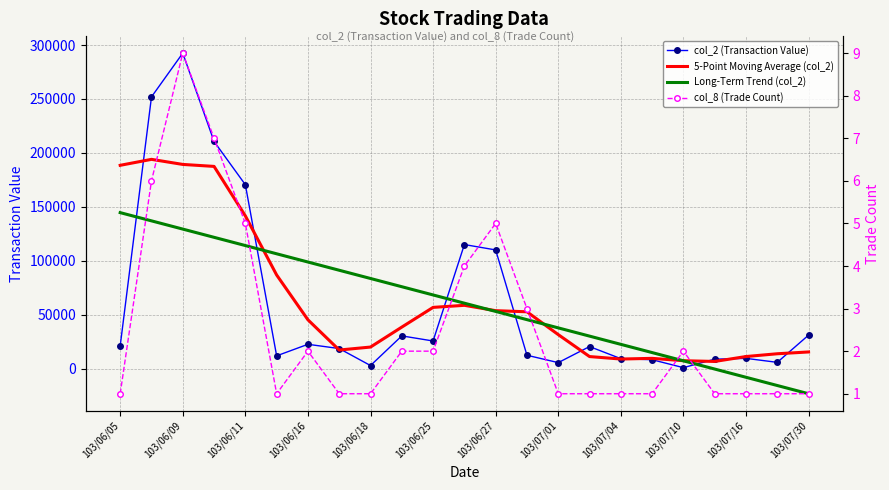

What is the lowest value of the col_8 (Trade Count) series?

1.0